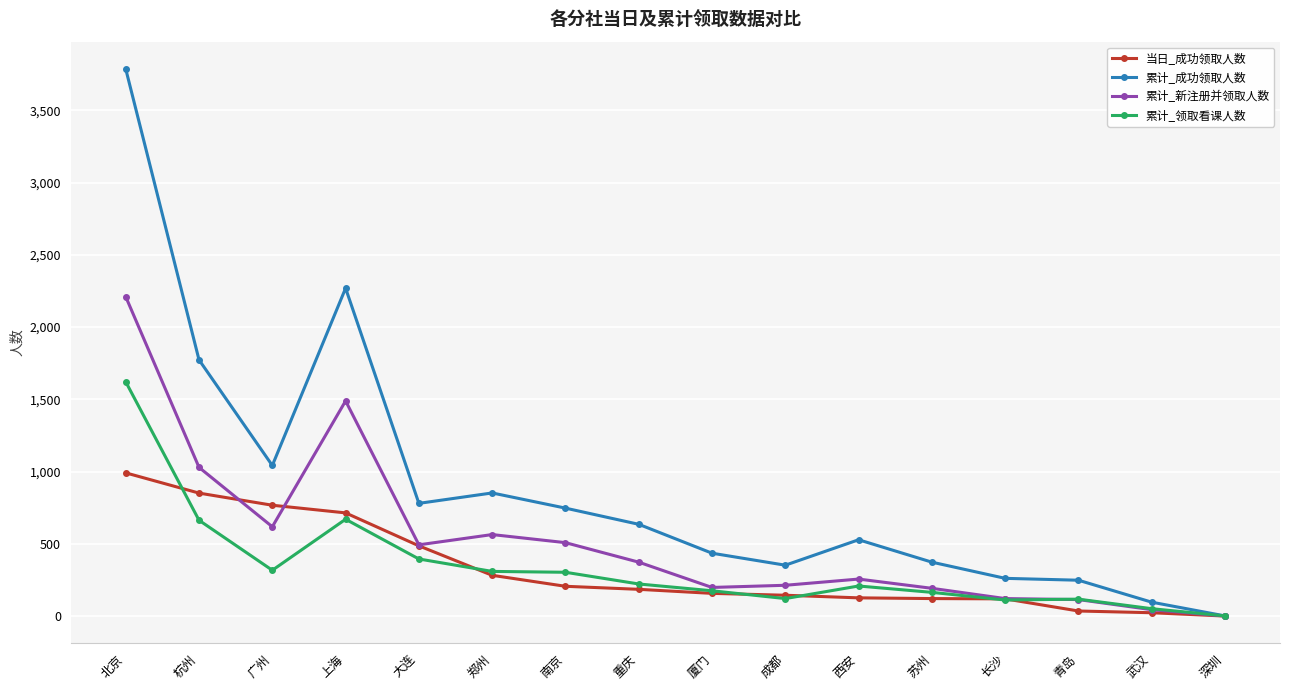

Read the 累计_领取看课人数 value at 杭州, to the nearest 10.

660